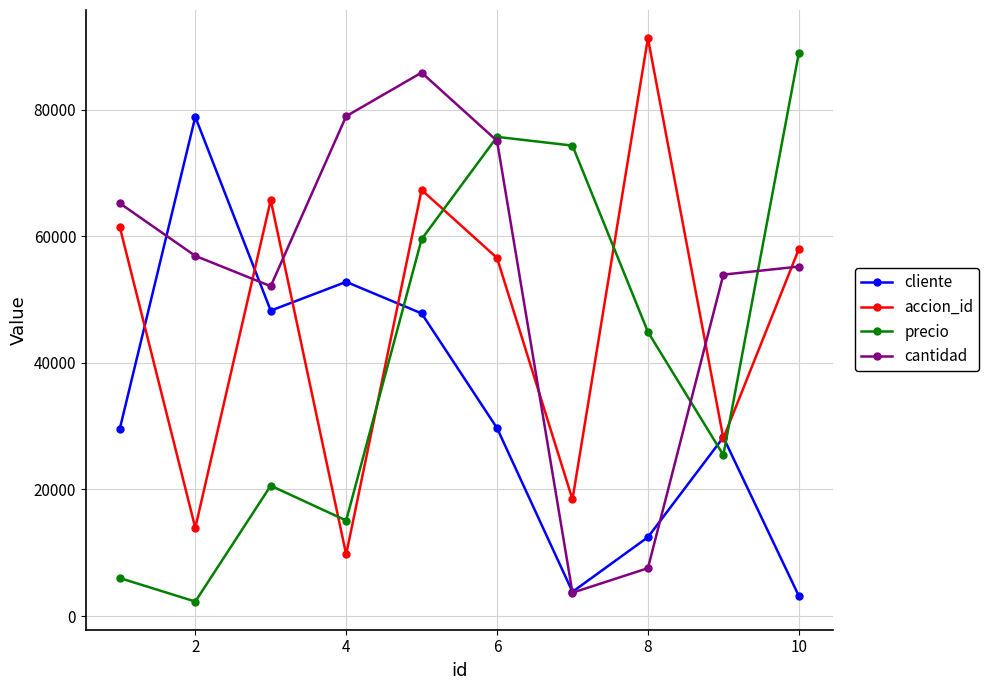

Which series has the widest spread of values?

precio